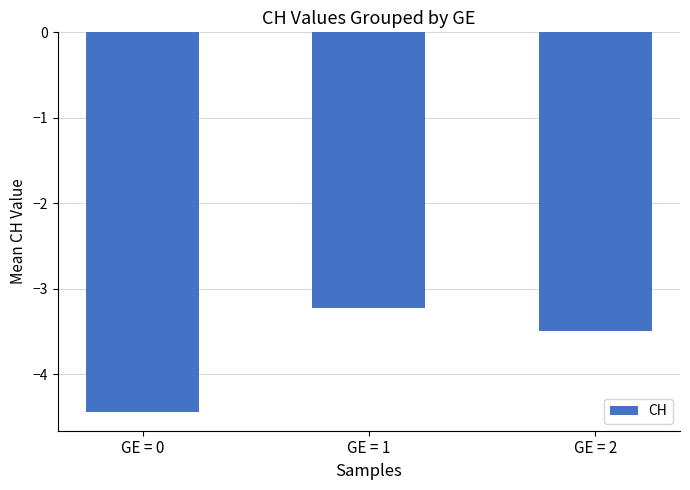

What is the average value?

-3.7